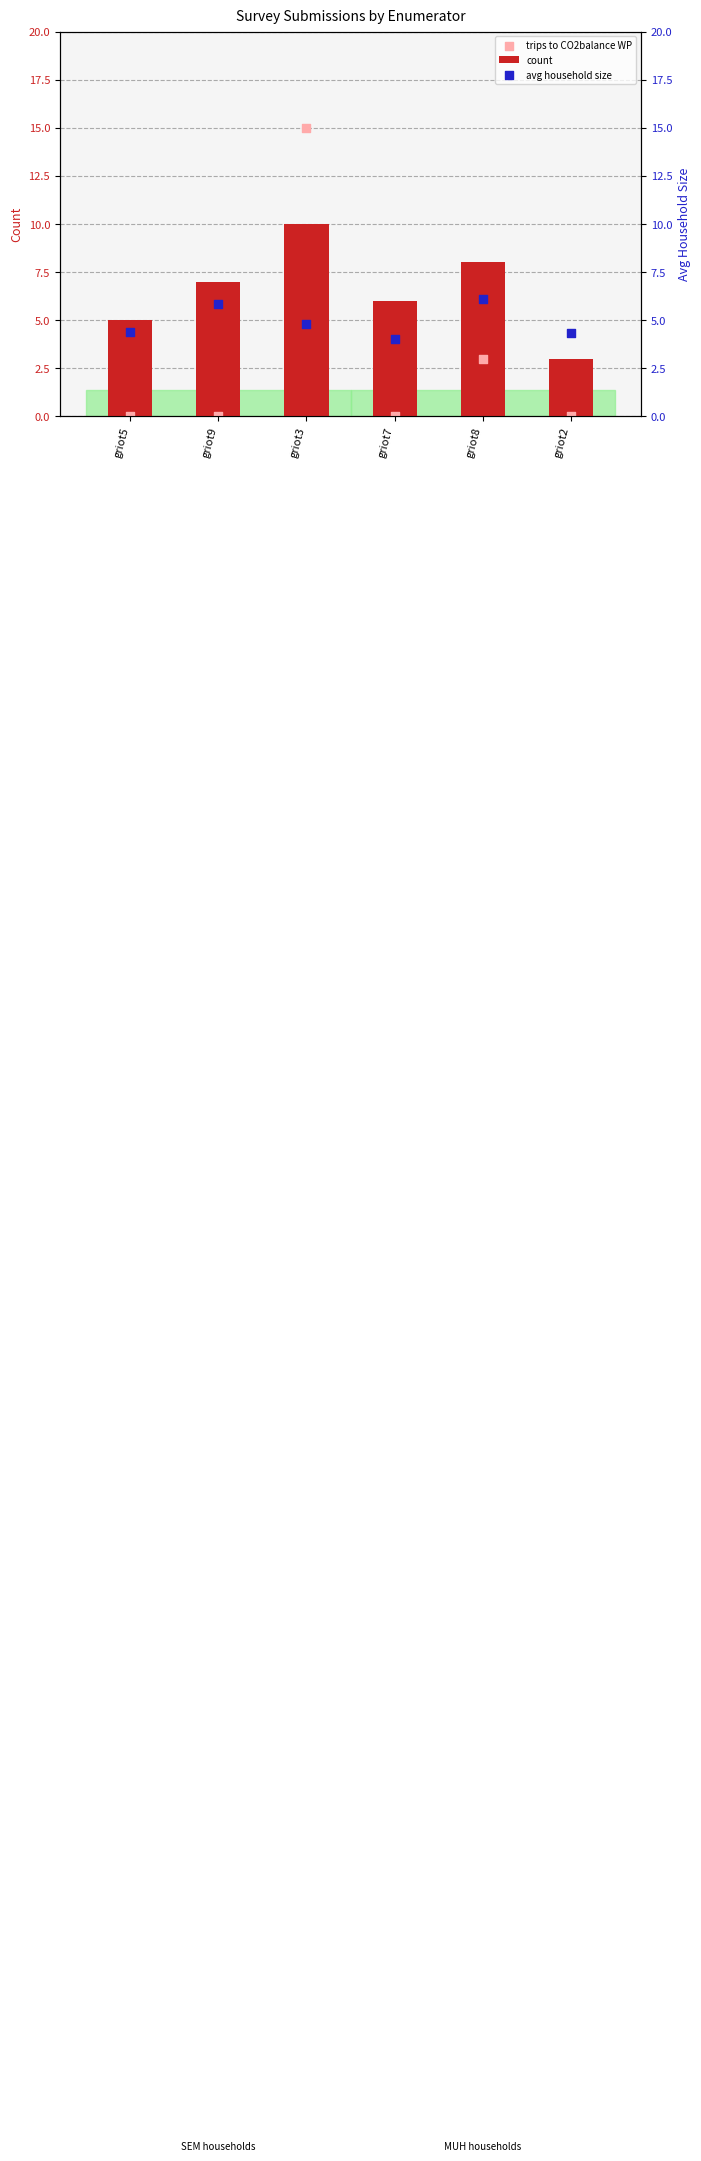

Which series reaches the minimum Y coordinate?

trips to CO2balance WP